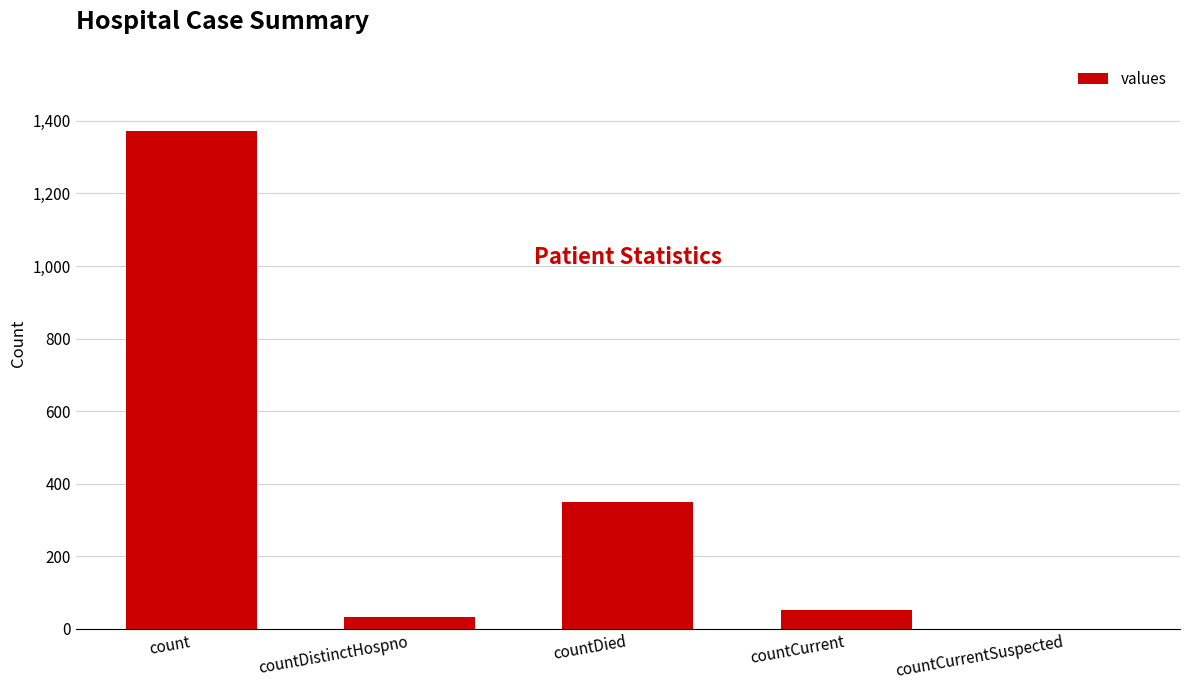

Reading left to right, list all the values displayed in this chart.

1371	33	349	52	0